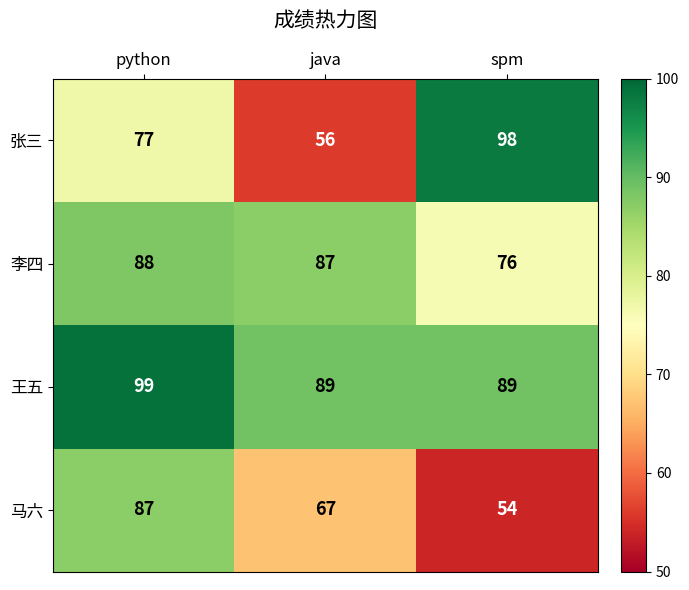

Rank the series by their maximum value, from lowest to highest.

马六, 李四, 张三, 王五